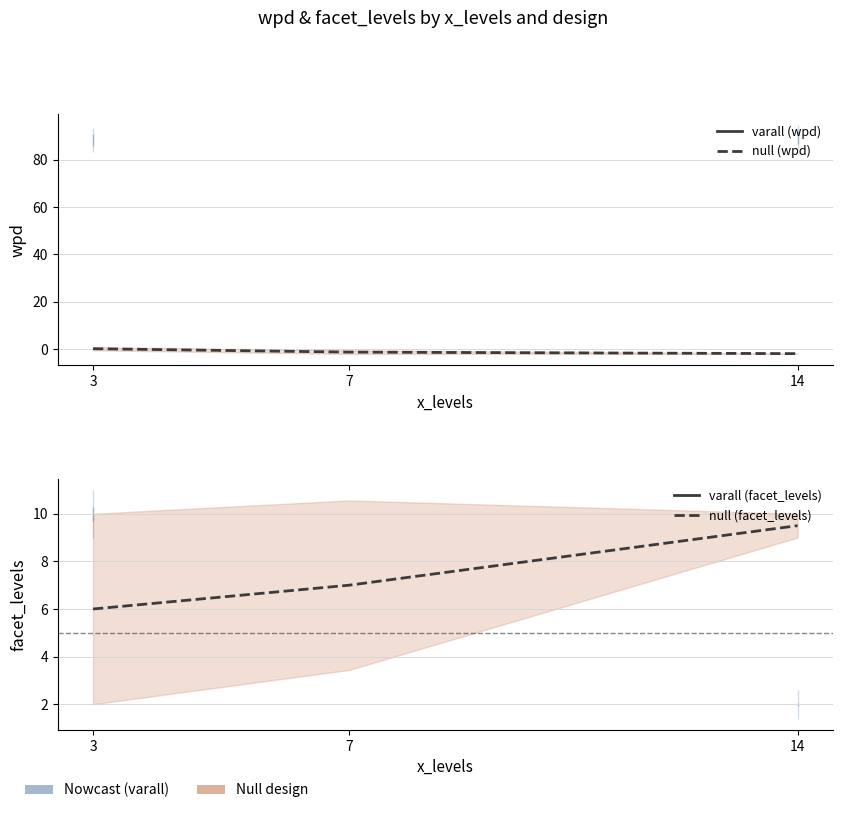

Count the number of data series in this chart.

4